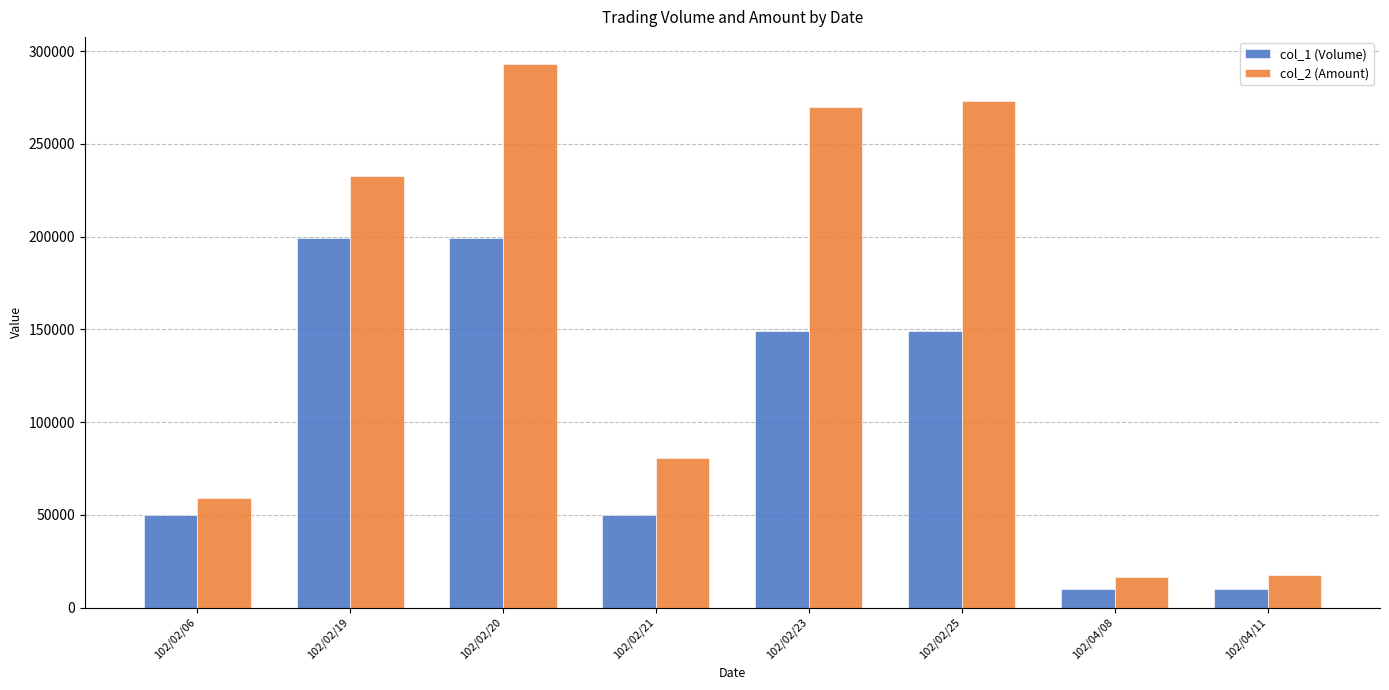

The col_2 (Amount) series shows 17500 at 102/04/11. True or false?

True